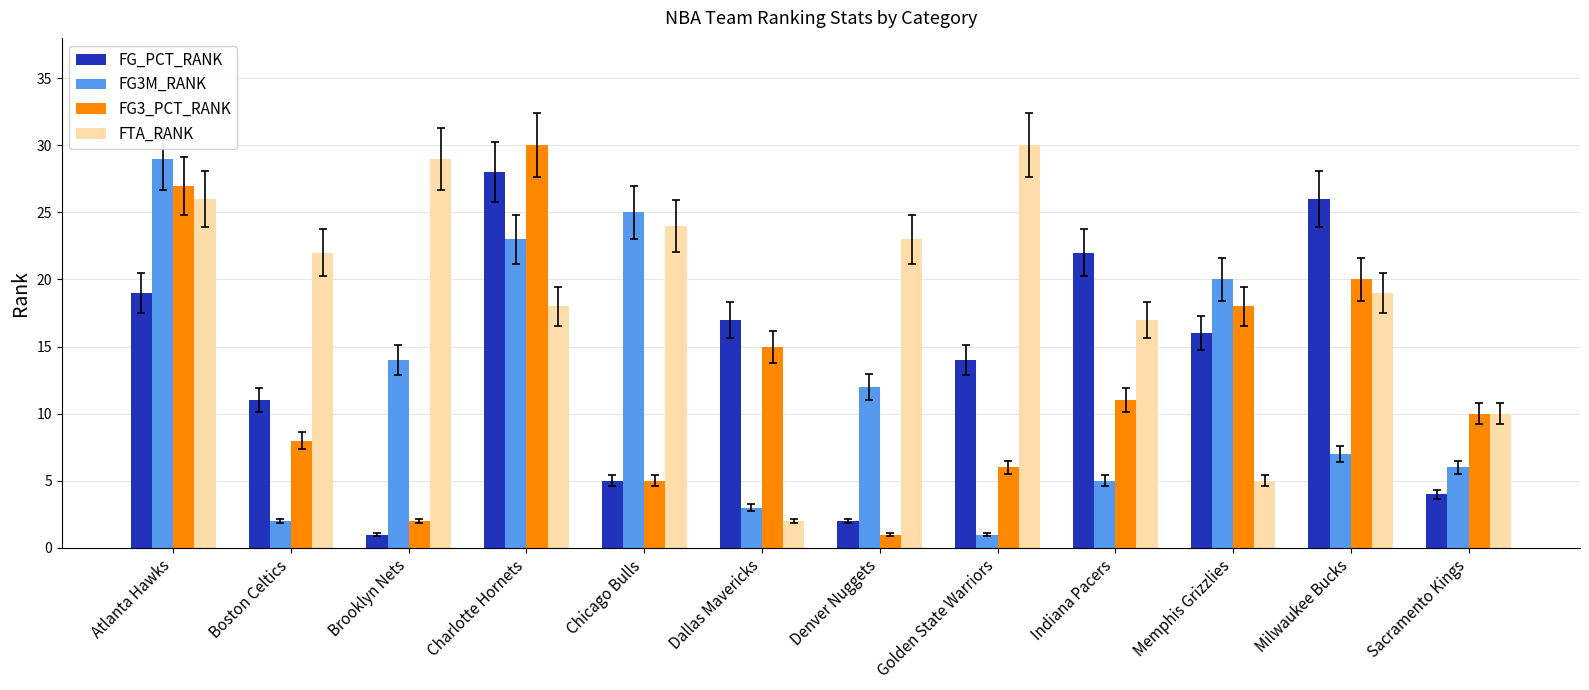

Where does the FTA_RANK series first go above 22?

Atlanta Hawks